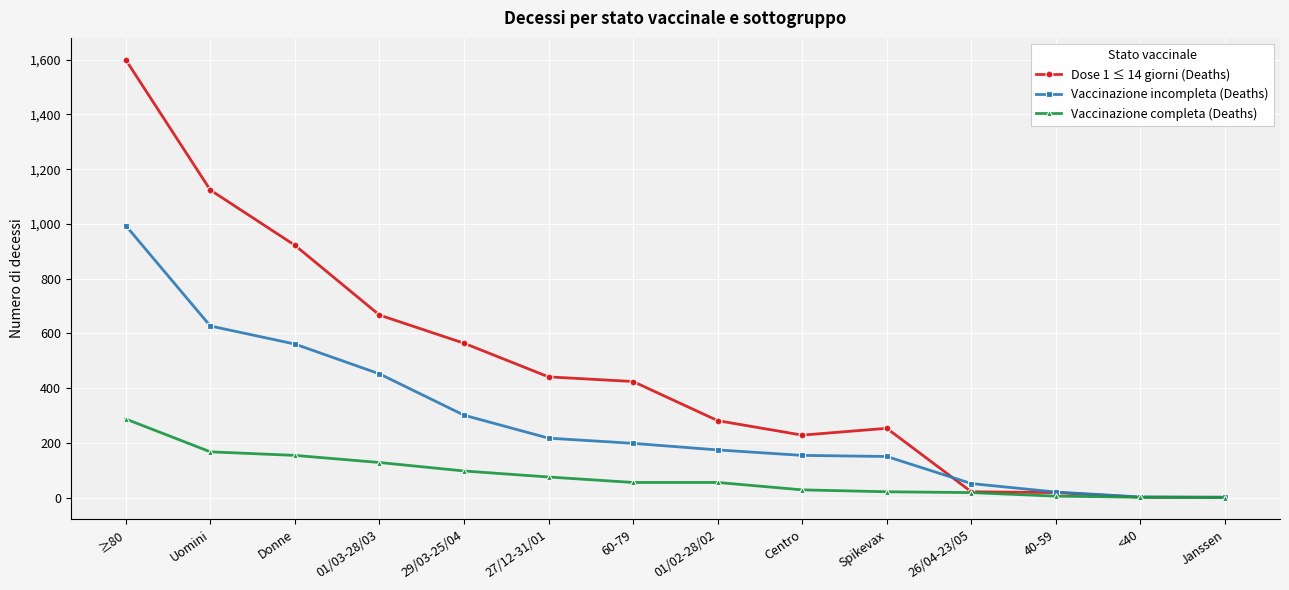

List the series in order of their peak value, lowest first.

Vaccinazione completa (Deaths), Vaccinazione incompleta (Deaths), Dose 1 ≤ 14 giorni (Deaths)